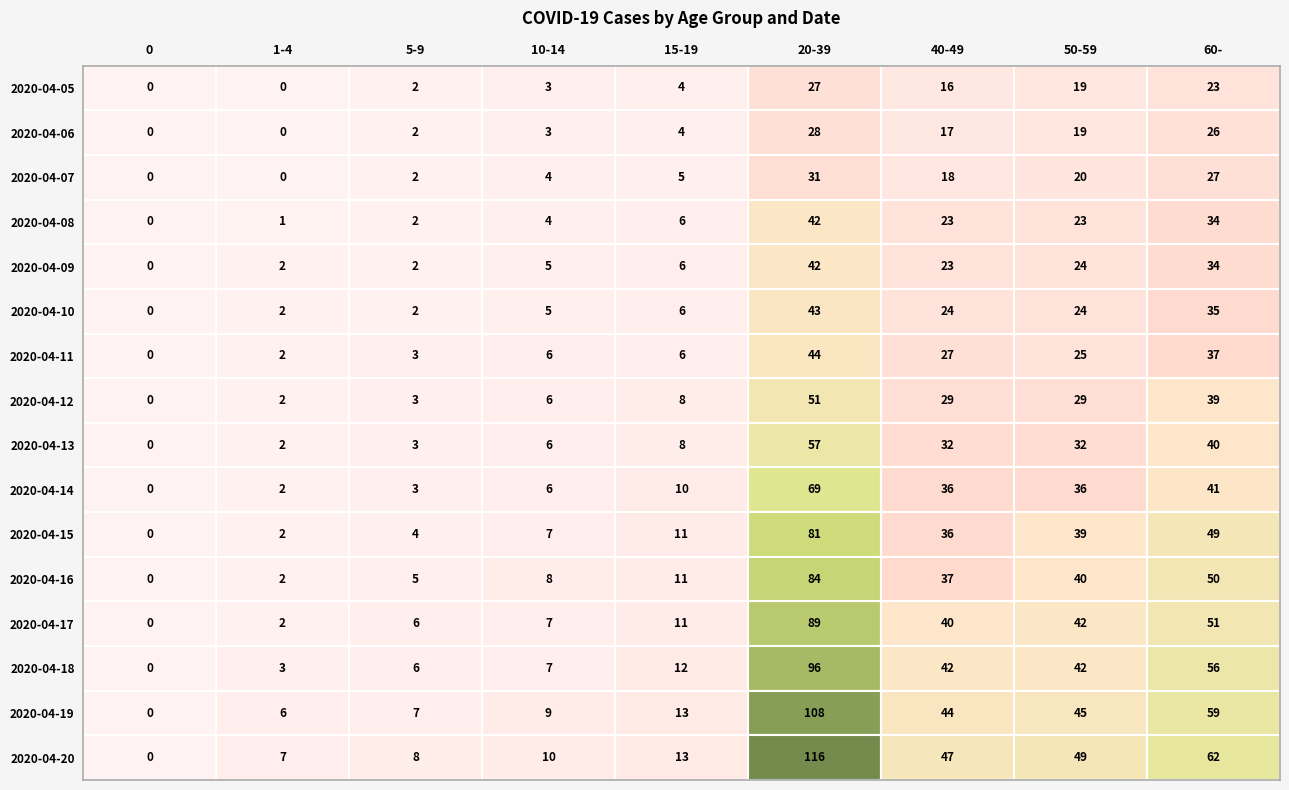

List the series in order of their peak value, lowest first.

2020-04-05, 2020-04-06, 2020-04-07, 2020-04-08, 2020-04-09, 2020-04-10, 2020-04-11, 2020-04-12, 2020-04-13, 2020-04-14, 2020-04-15, 2020-04-16, 2020-04-17, 2020-04-18, 2020-04-19, 2020-04-20